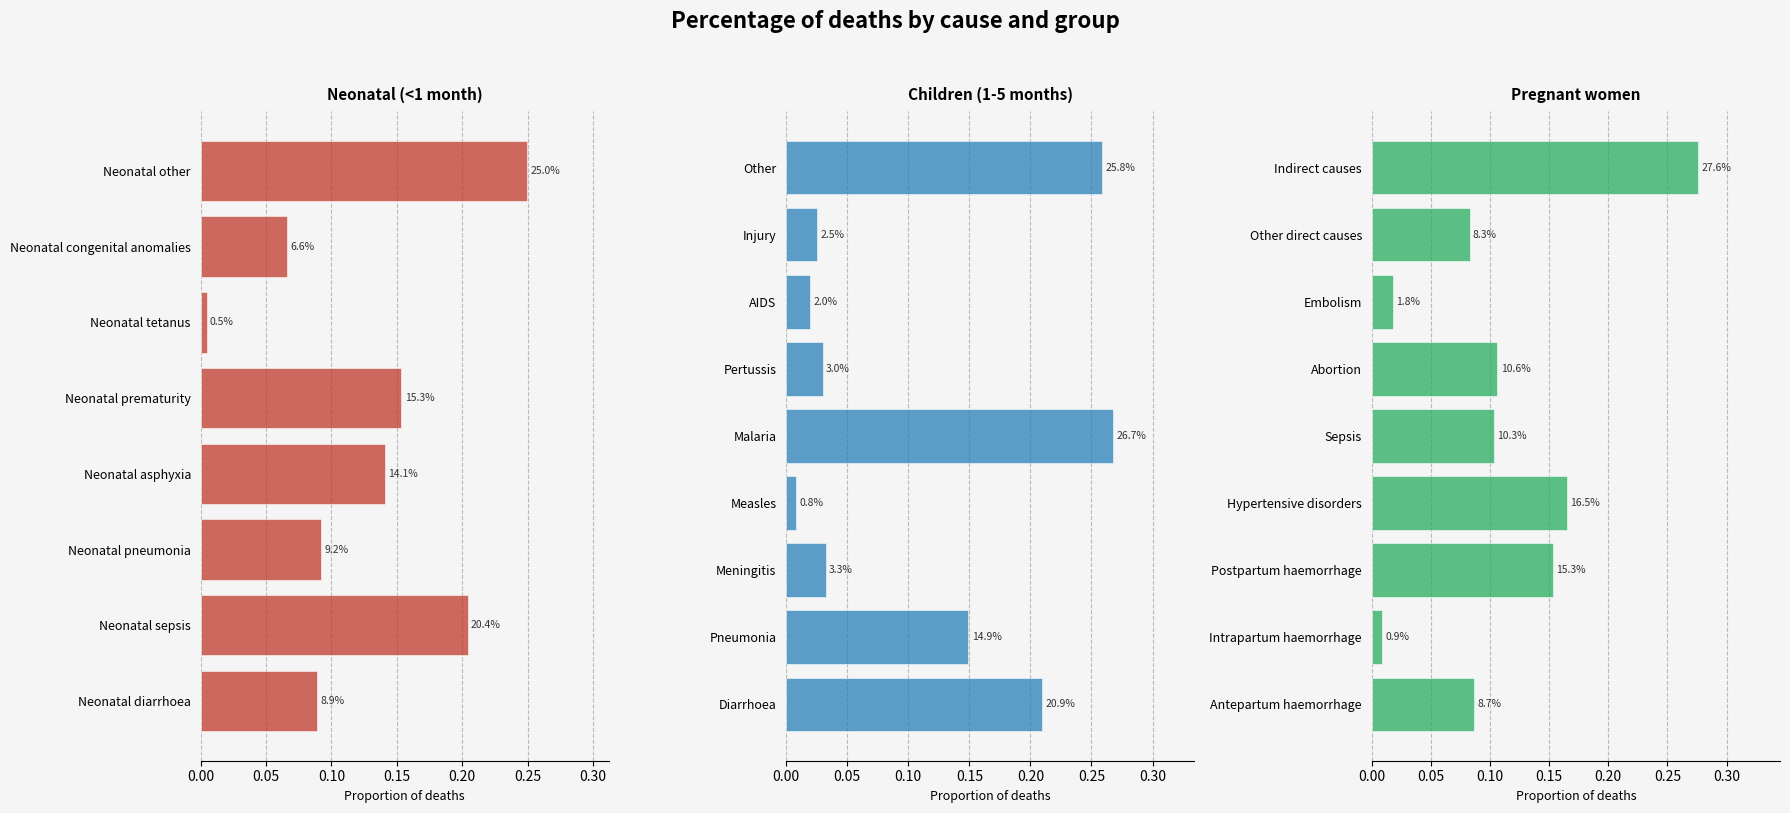

Which category has the highest value across all series?

Neonatal other